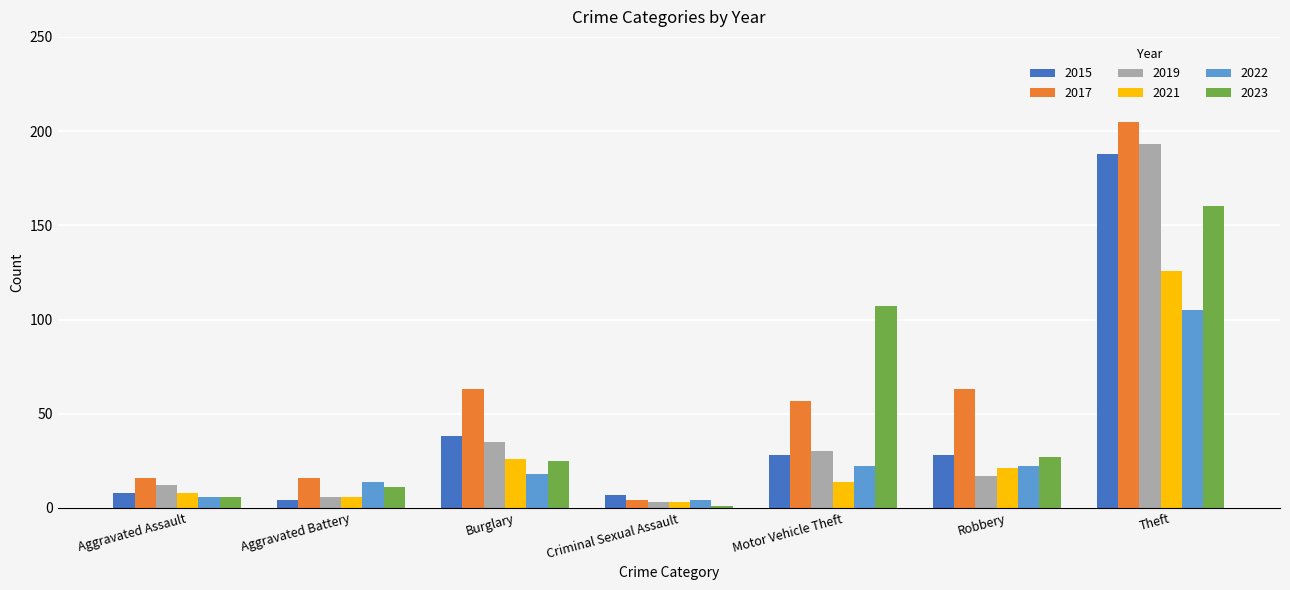

What is the sum of the 2017 values at Motor Vehicle Theft and Aggravated Assault?

73